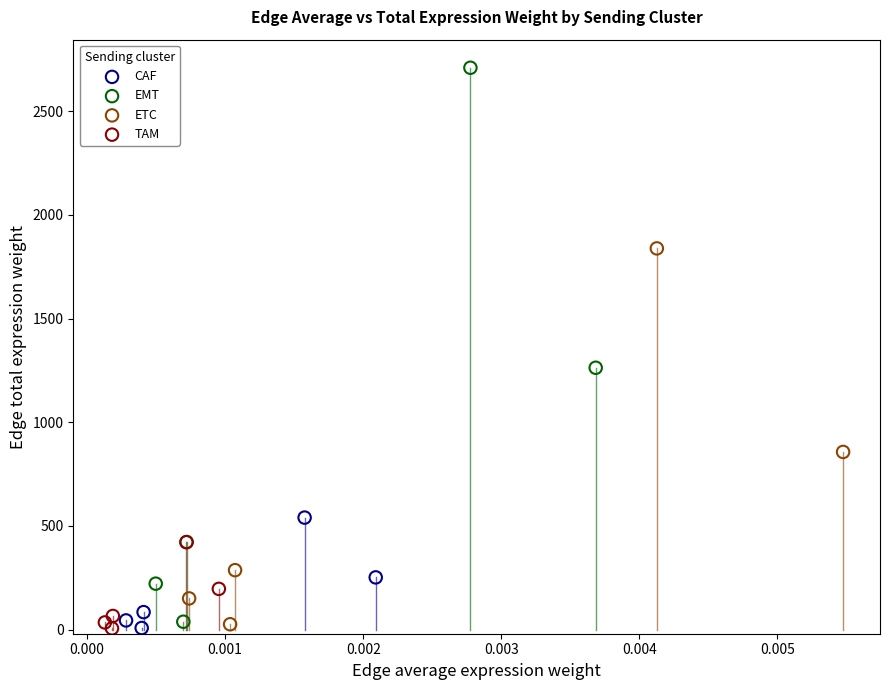

What are all the series names shown in the legend?

CAF, EMT, ETC, TAM